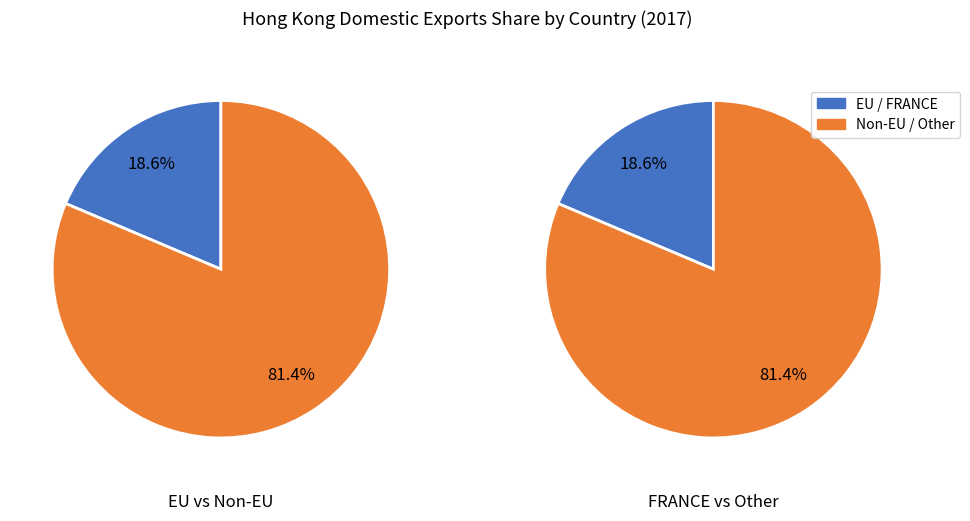

Is it true that SPAIN is 1% of the pie?

False